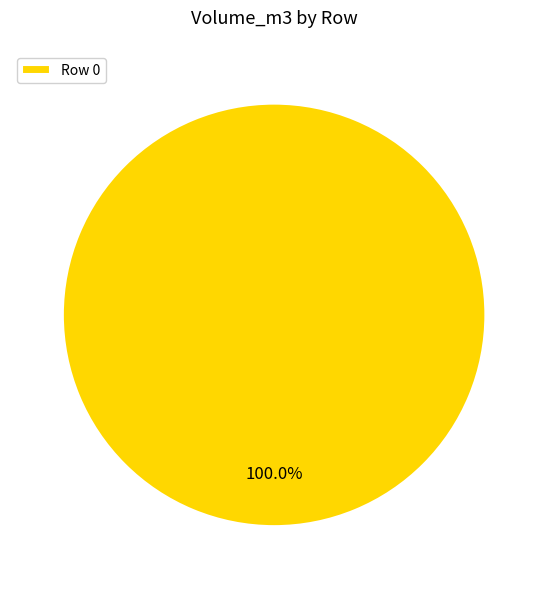

What is the majority slice?

Row 0